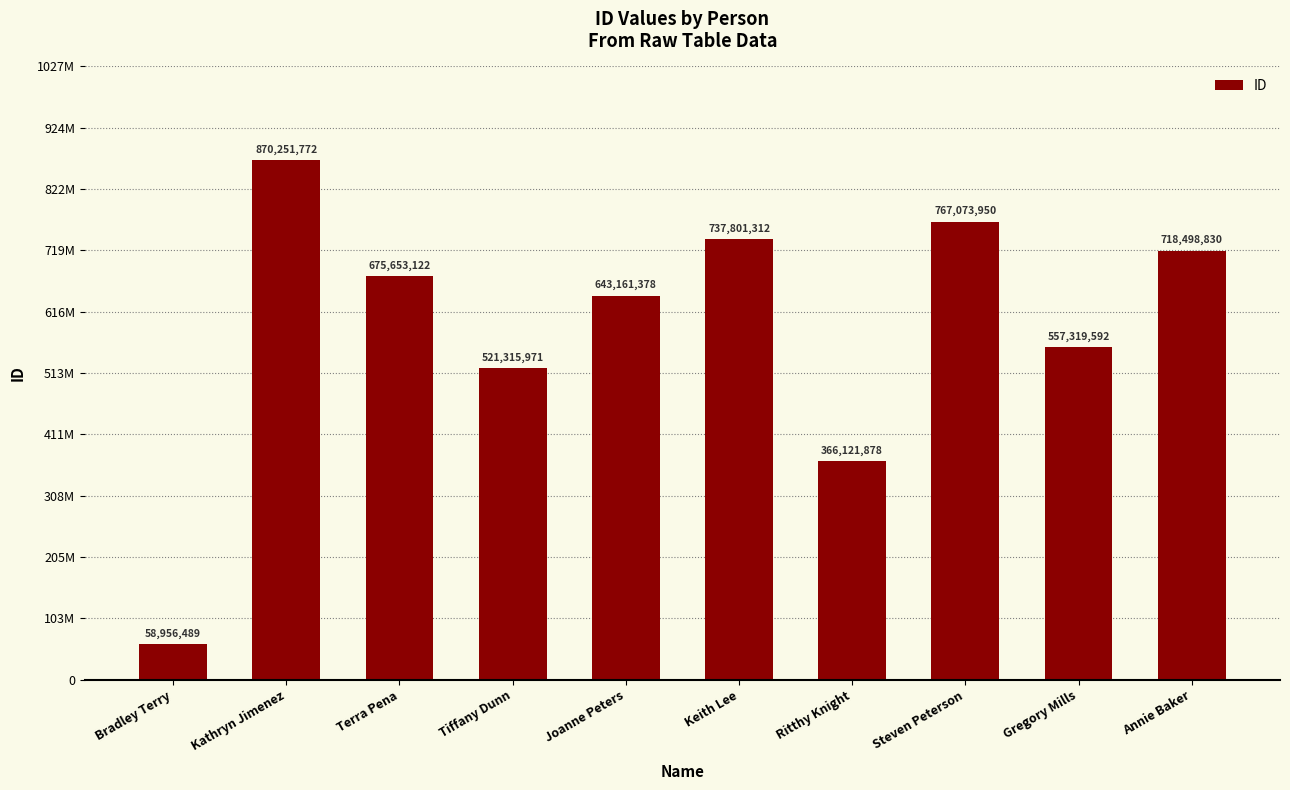

What is the difference between the maximum and minimum values?

811295283